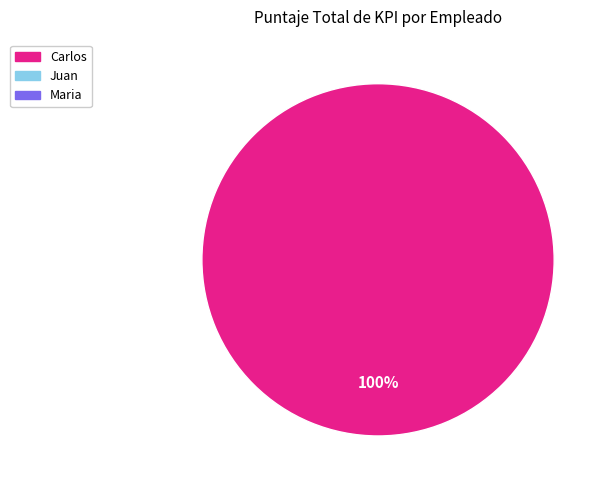

Is there a majority slice in this chart?

Yes